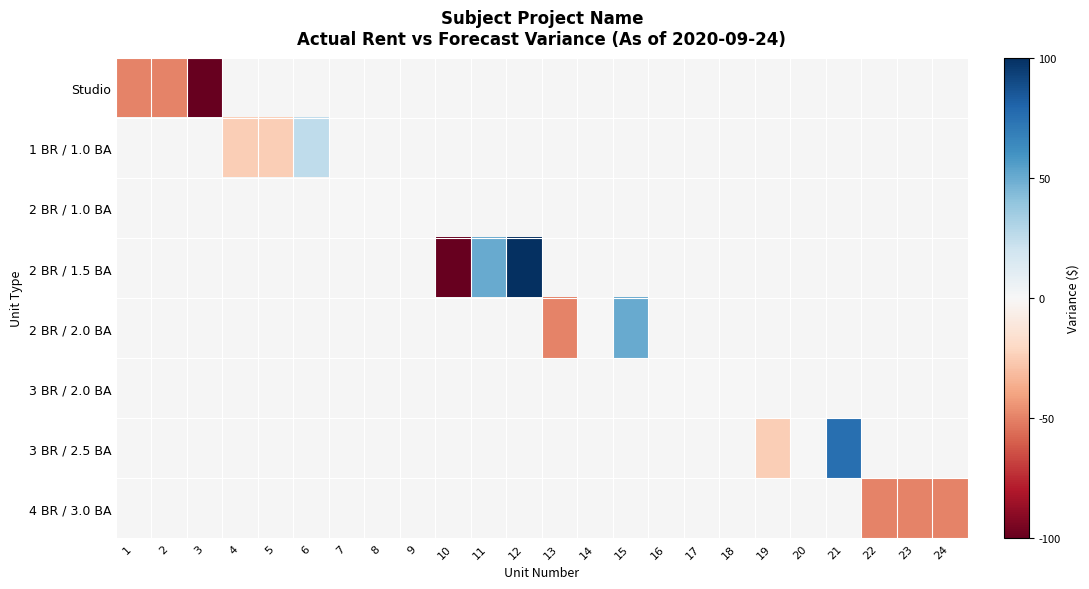

Between 13 and 18, which is larger?

18